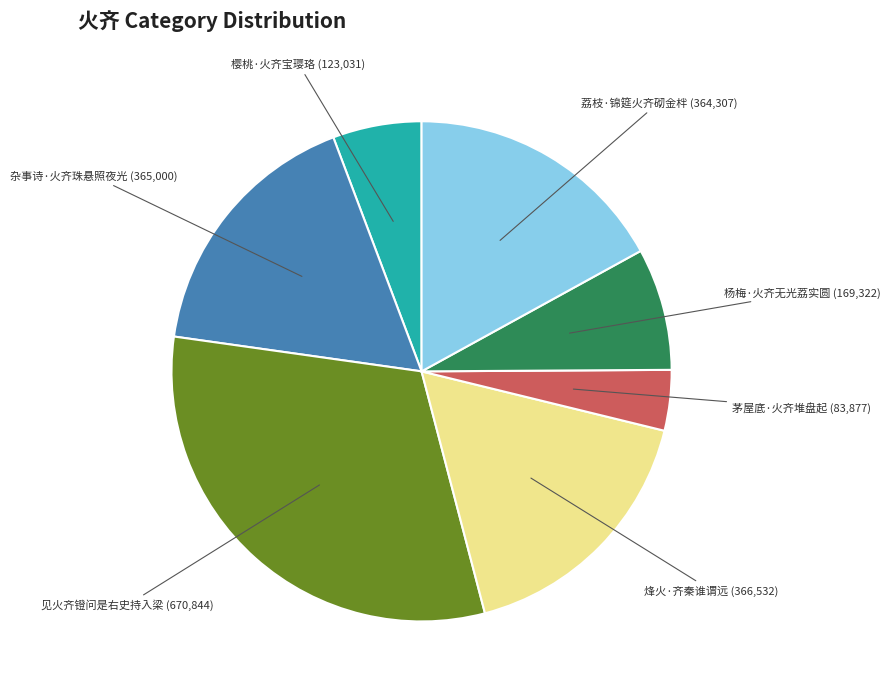

Is there a majority slice in this chart?

No